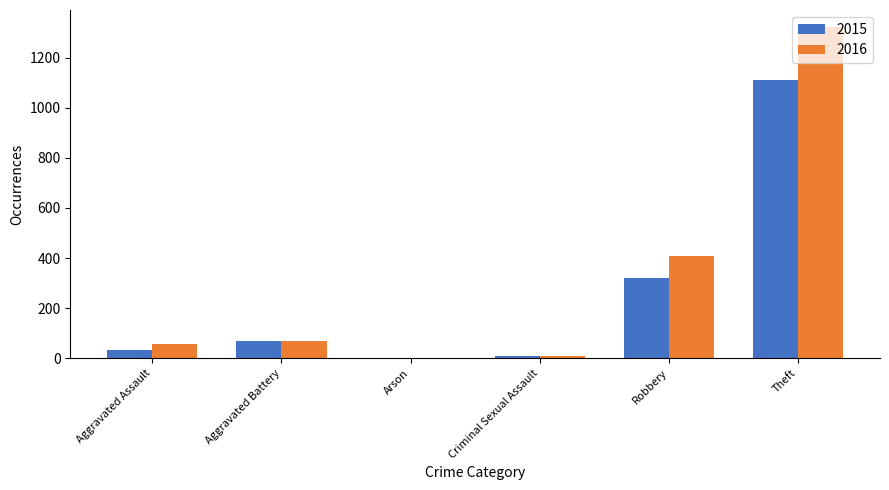

What is the highest value of the 2016 series?

1324